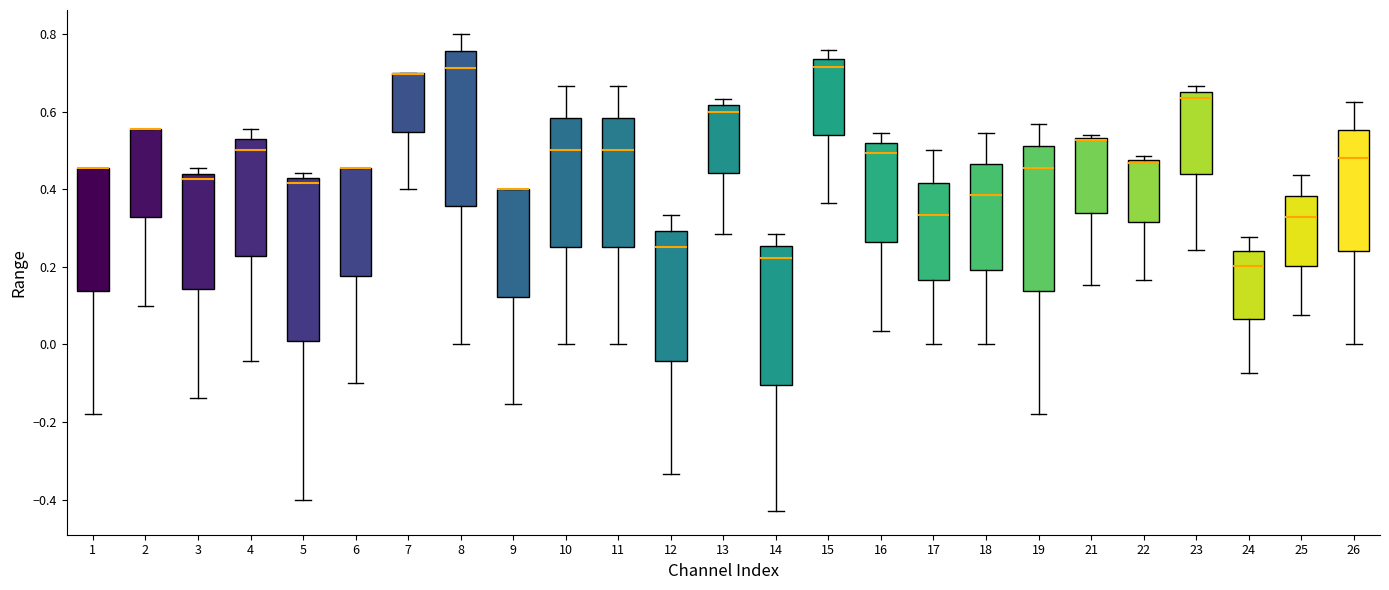

Reading left to right, transcribe this box plot: for each box, give where its median line is, the range the box spans, and where its two whiskers end, as read against the y-axis. The values are not printed on the chart, so give them approximately, as read against the axis.

1: median 0.46 (drawn on the box's upper edge), box 0.14 to 0.46, whiskers -0.18 to 0.46
2: median 0.56 (drawn on the box's upper edge), box 0.32 to 0.56, whiskers 0.10 to 0.56
3: median 0.42, box 0.14 to 0.44, whiskers -0.14 to 0.46
4: median 0.50, box 0.22 to 0.52, whiskers -0.04 to 0.56
5: median 0.42 (just below the box's upper edge), box 0.00 to 0.42, whiskers -0.40 to 0.44
6: median 0.46 (drawn on the box's upper edge), box 0.18 to 0.46, whiskers -0.10 to 0.46
7: median 0.70 (drawn on the box's upper edge), box 0.54 to 0.70, whiskers 0.40 to 0.70
8: median 0.72, box 0.36 to 0.76, whiskers 0.00 to 0.80
9: median 0.40 (drawn on the box's upper edge), box 0.12 to 0.40, whiskers -0.16 to 0.40
10: median 0.50, box 0.26 to 0.58, whiskers 0.00 to 0.66
11: median 0.50, box 0.26 to 0.58, whiskers 0.00 to 0.66
12: median 0.26, box -0.04 to 0.30, whiskers -0.34 to 0.34
13: median 0.60, box 0.44 to 0.62, whiskers 0.28 to 0.64
14: median 0.22, box -0.10 to 0.26, whiskers -0.42 to 0.28
15: median 0.72, box 0.54 to 0.74, whiskers 0.36 to 0.76
16: median 0.50, box 0.26 to 0.52, whiskers 0.04 to 0.54
17: median 0.34, box 0.16 to 0.42, whiskers 0.00 to 0.50
18: median 0.38, box 0.20 to 0.46, whiskers 0.00 to 0.54
19: median 0.46, box 0.14 to 0.52, whiskers -0.18 to 0.56
21: median 0.52, box 0.34 to 0.54, whiskers 0.16 to 0.54
22: median 0.46, box 0.32 to 0.48, whiskers 0.16 to 0.48 (just above the box's upper edge)
23: median 0.64, box 0.44 to 0.66, whiskers 0.24 to 0.66 (just above the box's upper edge)
24: median 0.20, box 0.06 to 0.24, whiskers -0.08 to 0.28
25: median 0.32, box 0.20 to 0.38, whiskers 0.08 to 0.44
26: median 0.48, box 0.24 to 0.56, whiskers 0.00 to 0.62